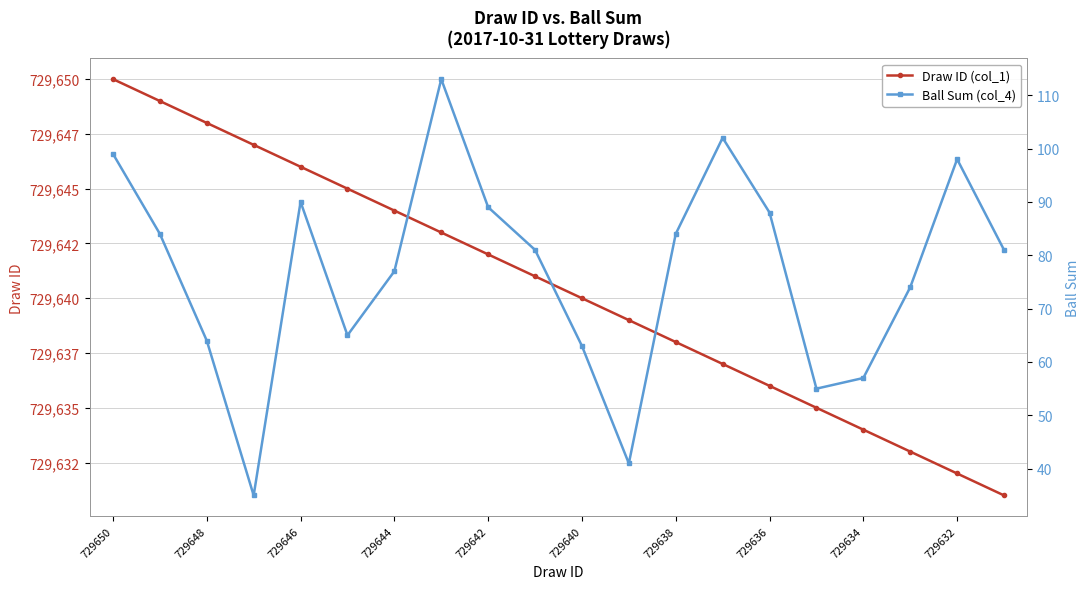

Which series changed the most between 10 and 13?

Ball Sum (col_4)